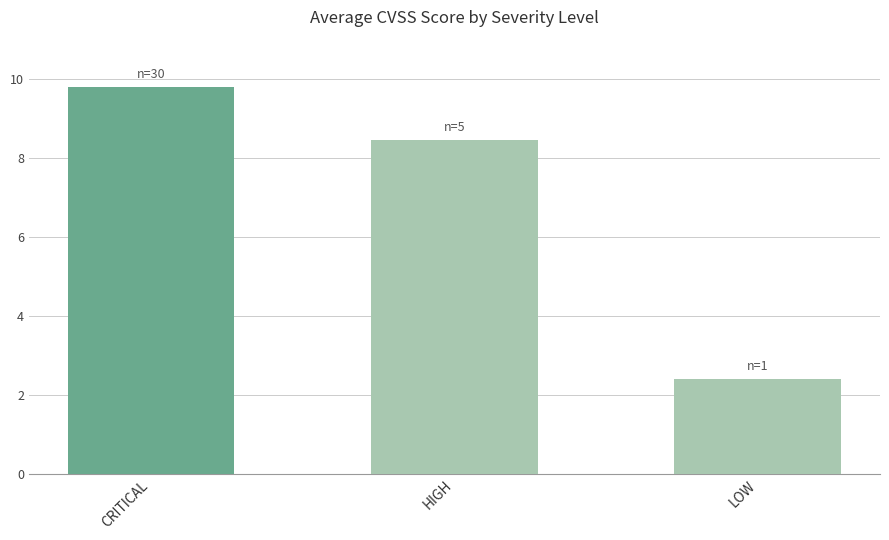

The chart shows a value of 2.4 at HIGH. True or false?

False